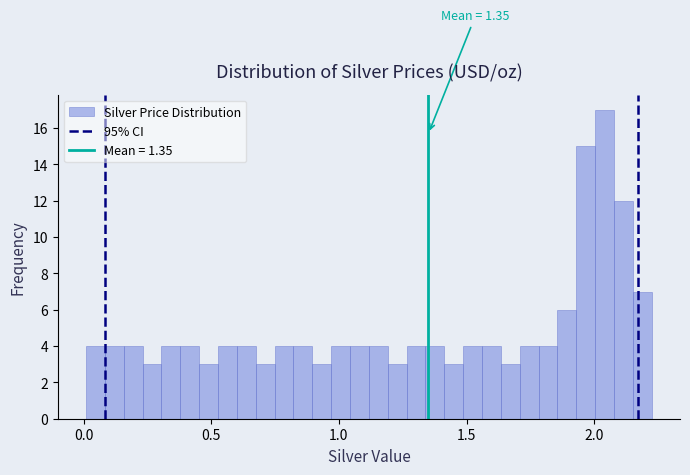

Around what value on the x-axis is the tallest bar? Give the approximate position of its centre, as read against the axis.

2.05